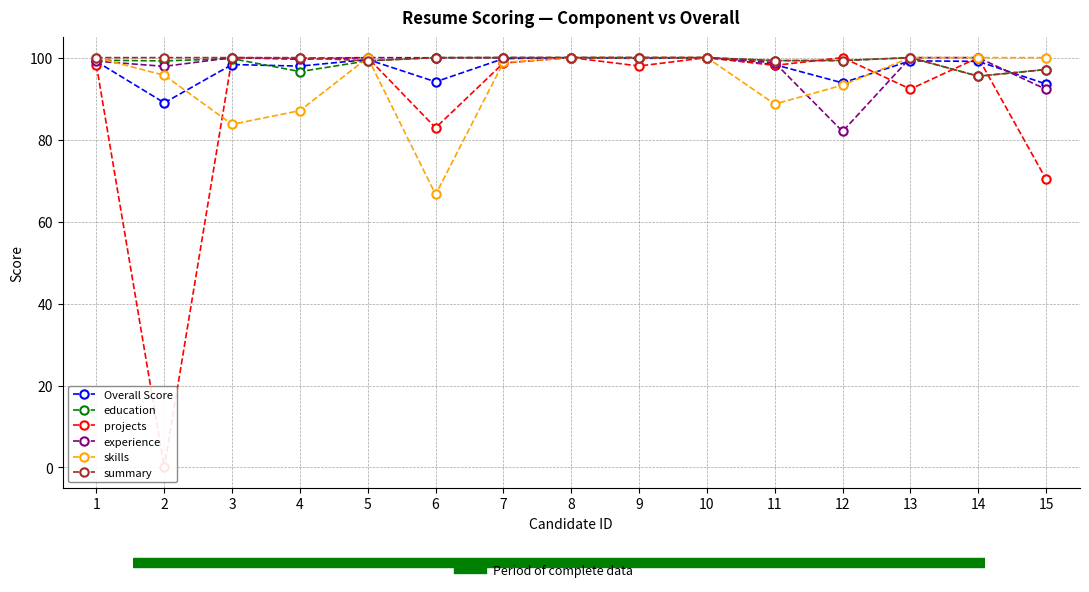

In Overall Score, how many points are higher than both neighbors (excluding endpoints)?

5